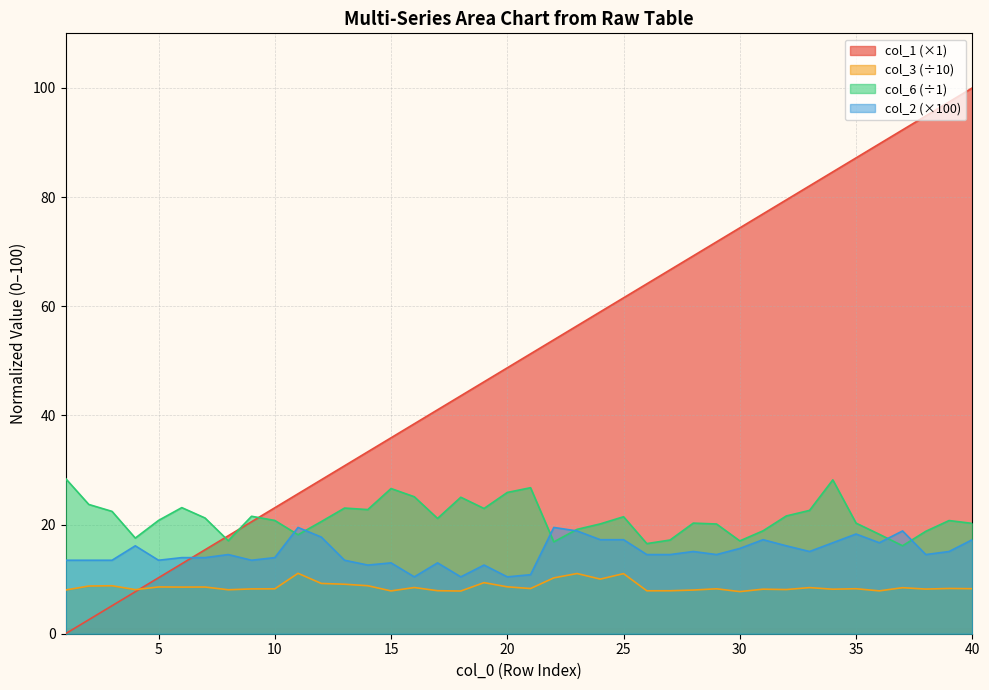

What is the value of the col_3 point at the 36th from the left?

7.9